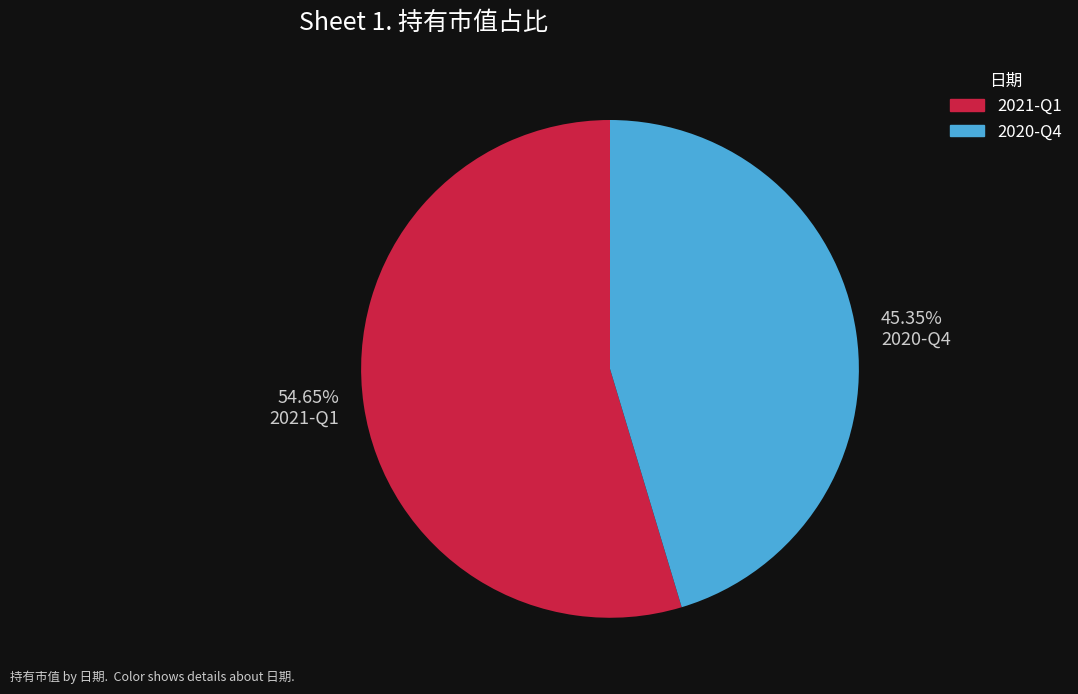

To the nearest percent, what is the combined percentage of 2020-Q4 and 2021-Q1?

100%